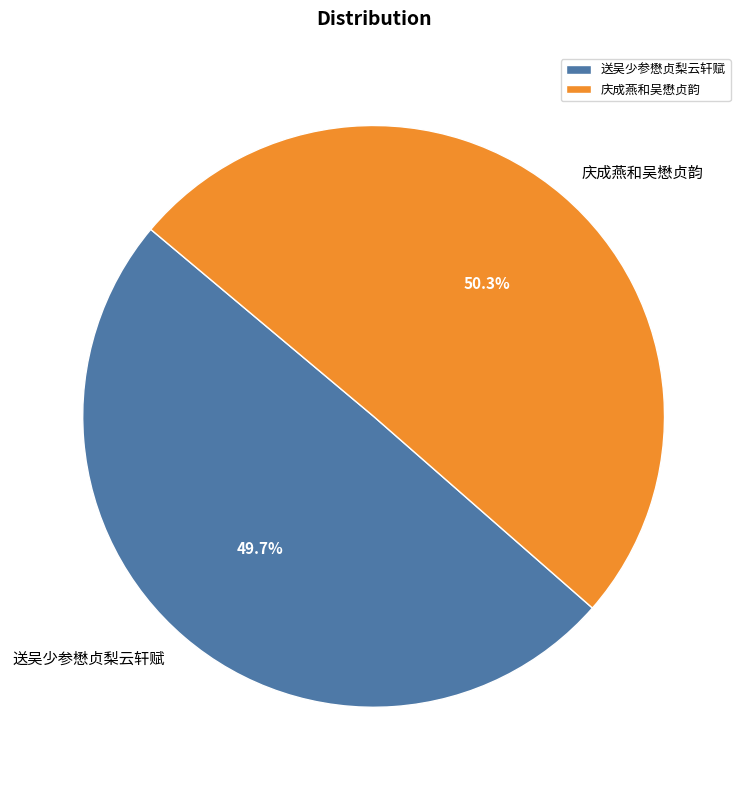

To the nearest percent, what is the difference between the largest and smallest slice percentages?

1%